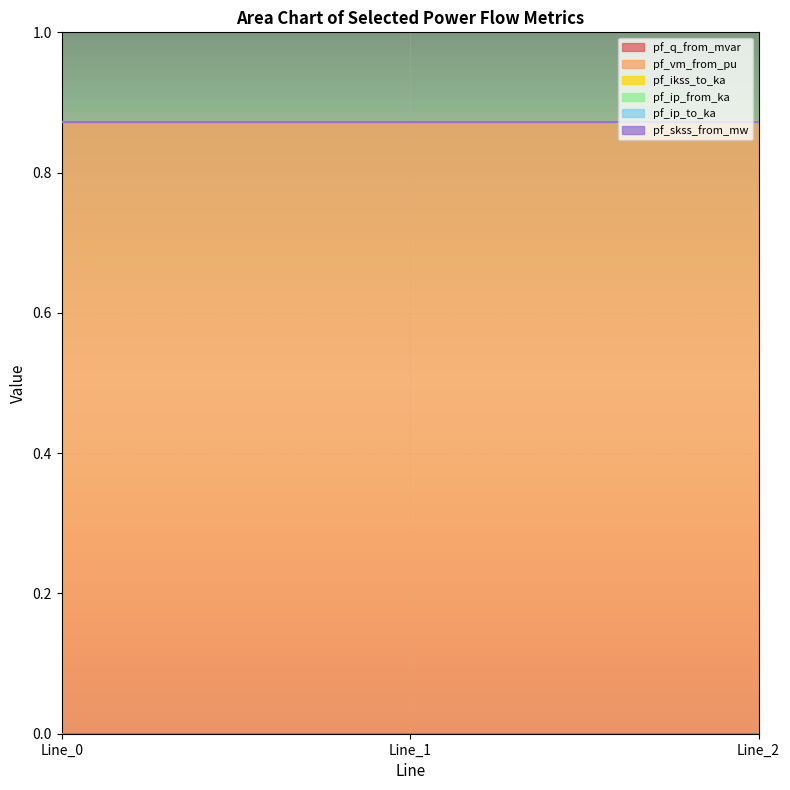

True or false: pf_q_from_mvar has a value of 0.0 at Line_0.

True